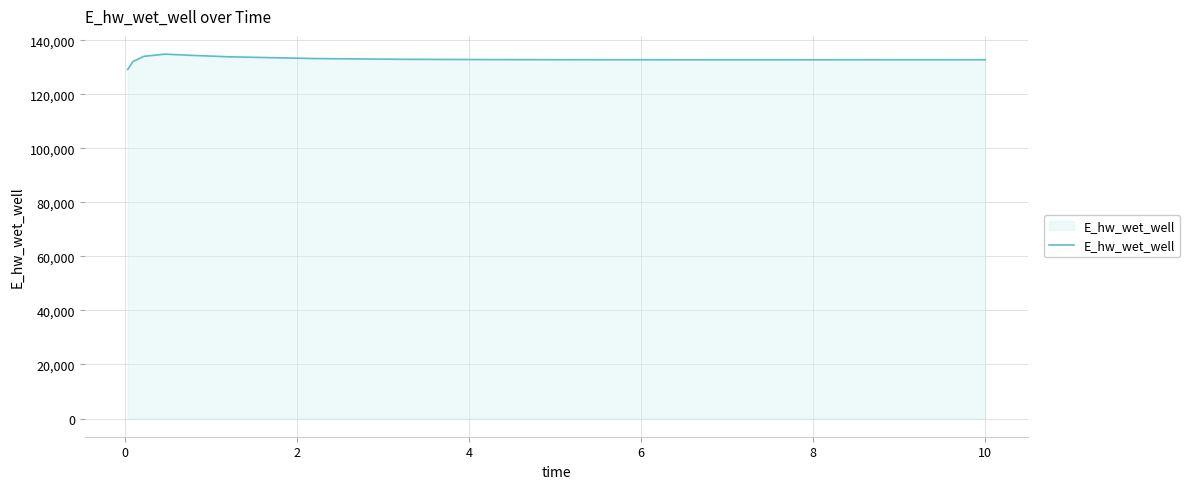

What is the difference between the maximum and minimum values?

5688.9